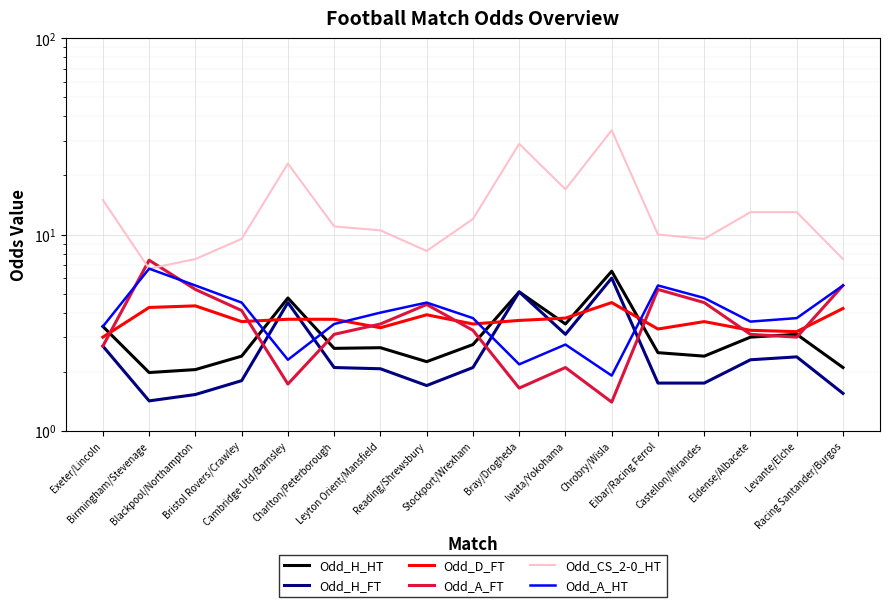

What position from the left is Eibar/Racing Ferrol?

13